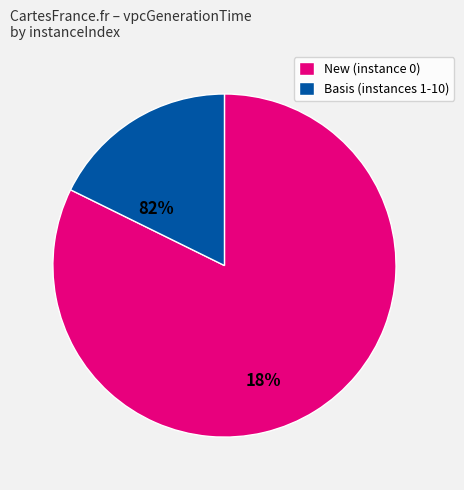

Between Basis (instances 1-10) and New (instance 0), which is larger?

New (instance 0)